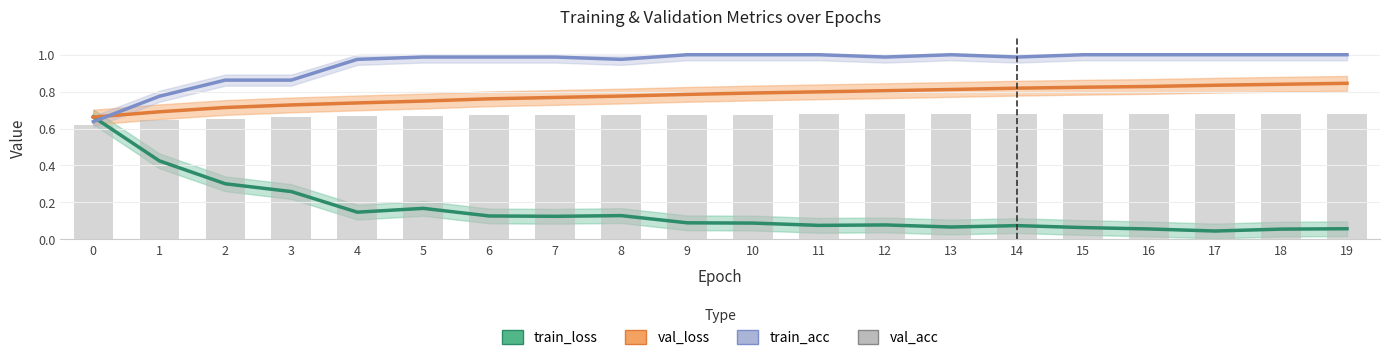

What is the lowest value of the val_acc series?

0.6